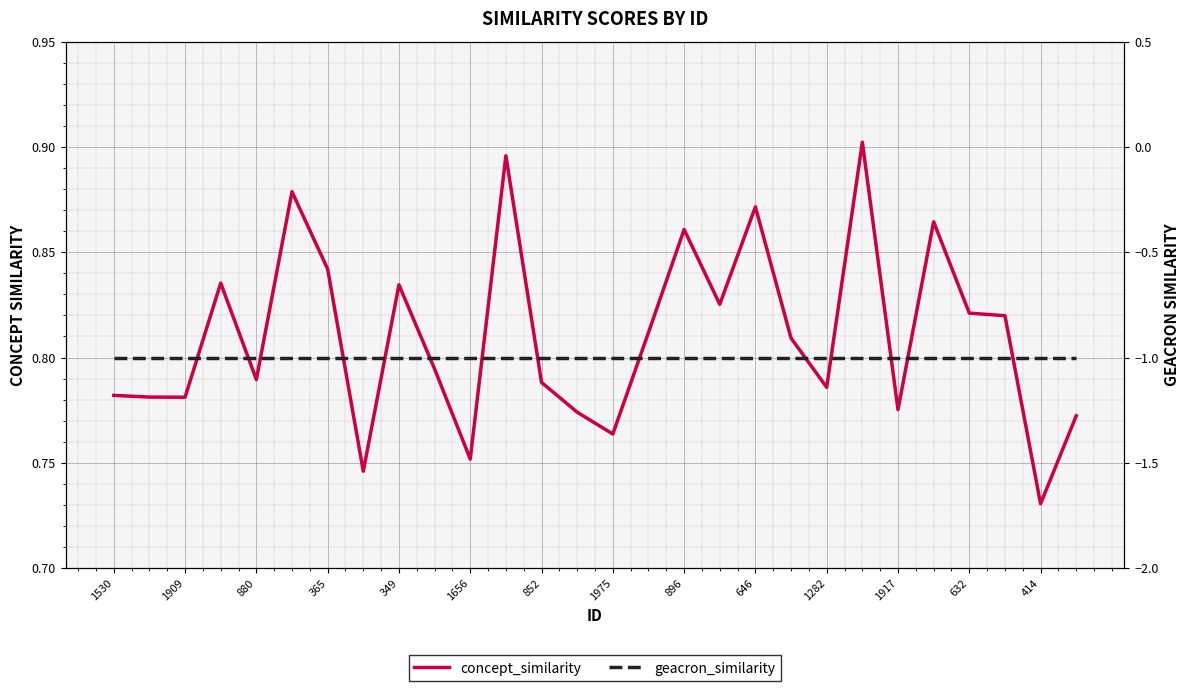

True or false: geacron_similarity and concept_similarity intersect in this chart.

False